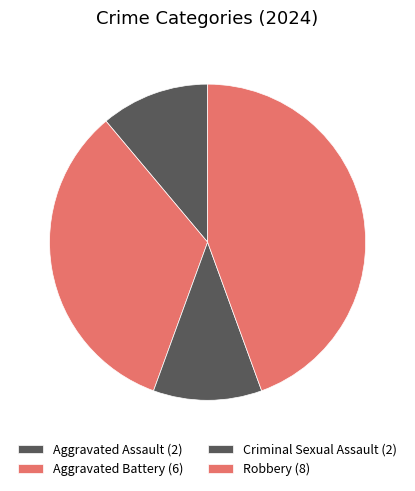

How many slices are in this pie chart?

4